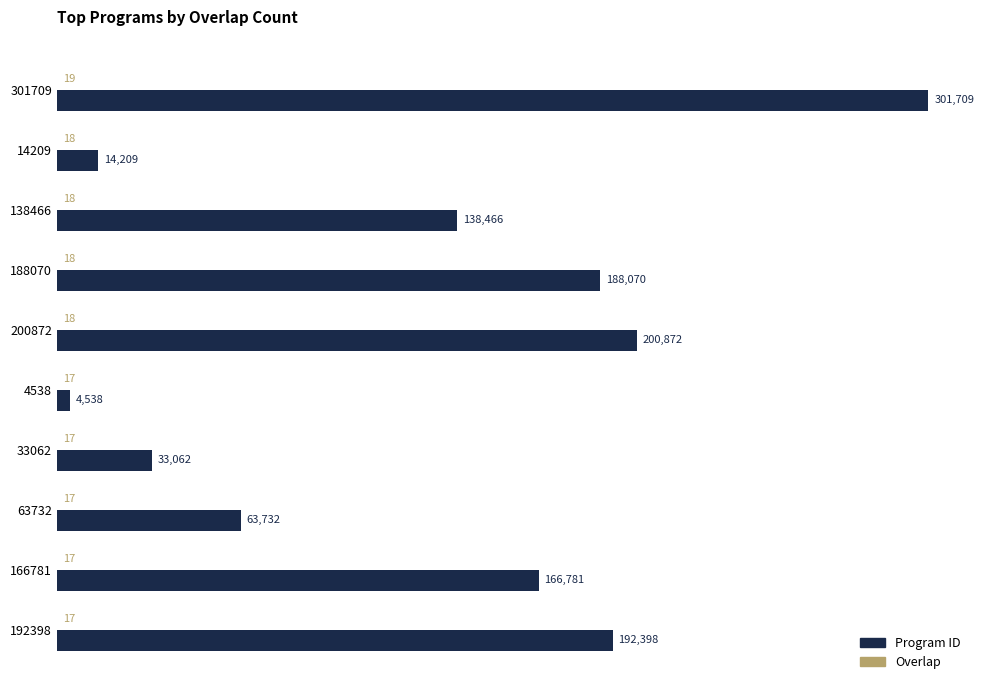

At which label is Program ID closest to 153123?

166781